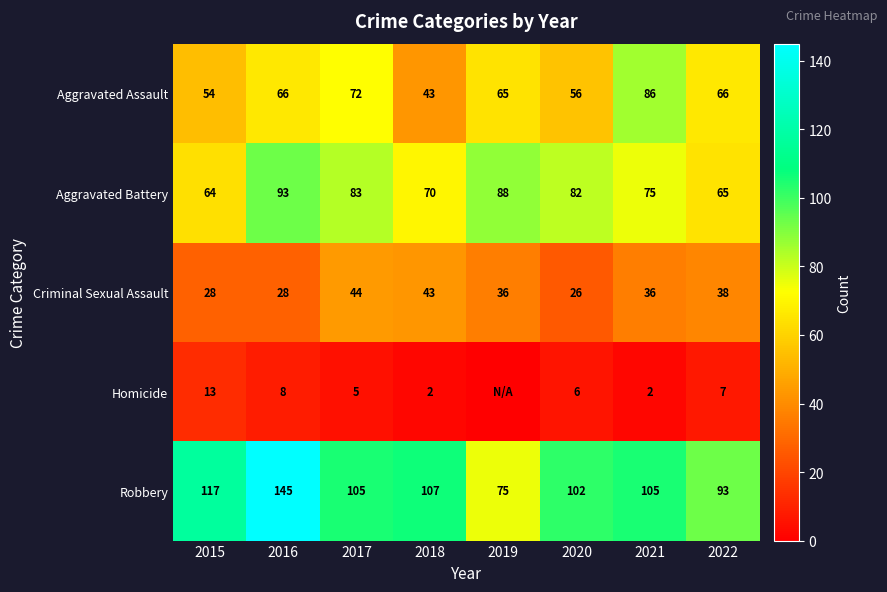

At which label does Criminal Sexual Assault first exceed 36?

2017